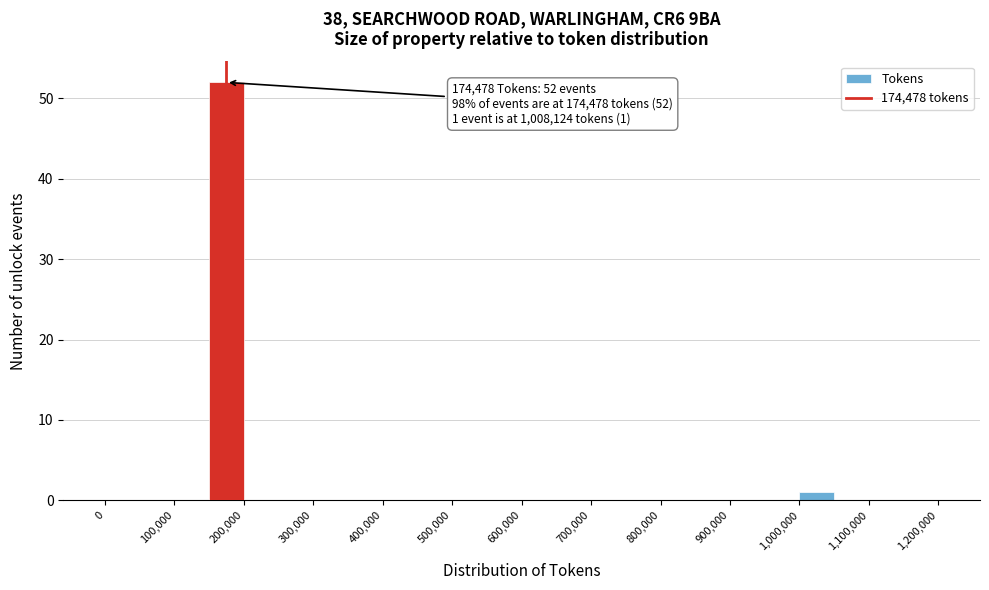

Which range on the x-axis has the tallest bar?

150000 to 200000